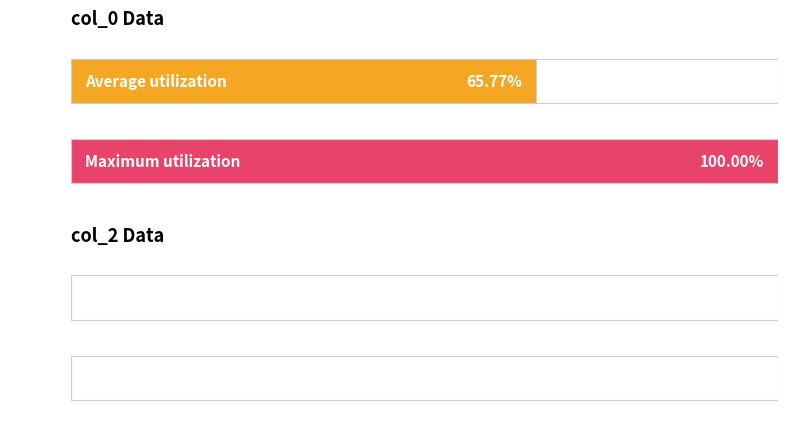

Is it true that col_2 equals 0 at 12?

True